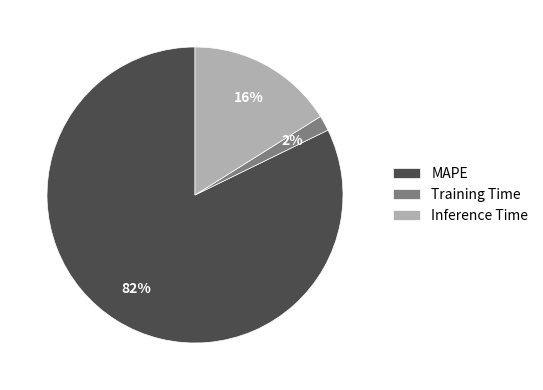

To the nearest percent, what is the average slice percentage?

33%